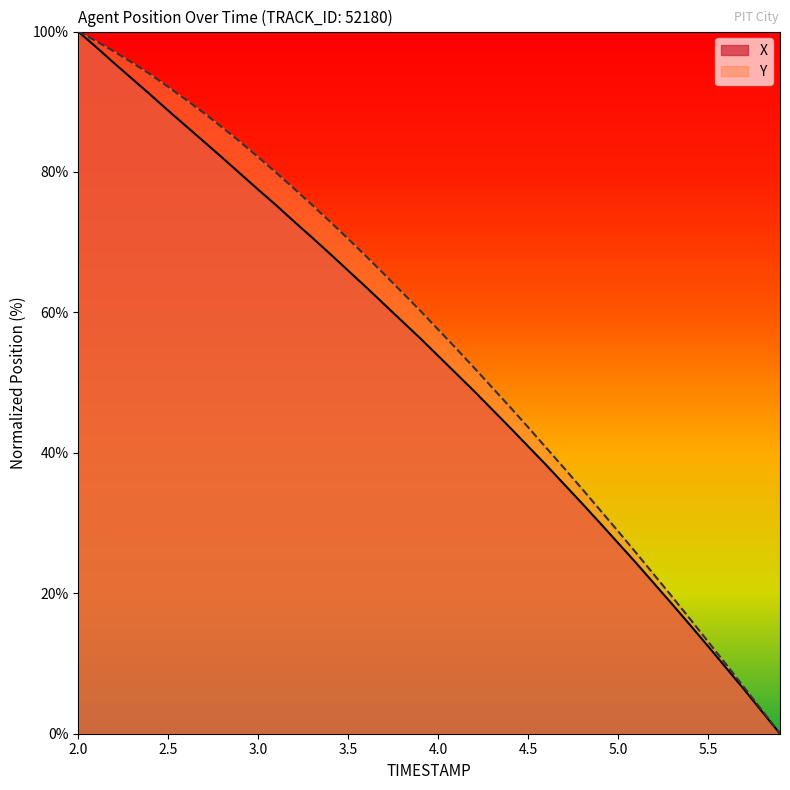

How many lines are shown in the chart?

2